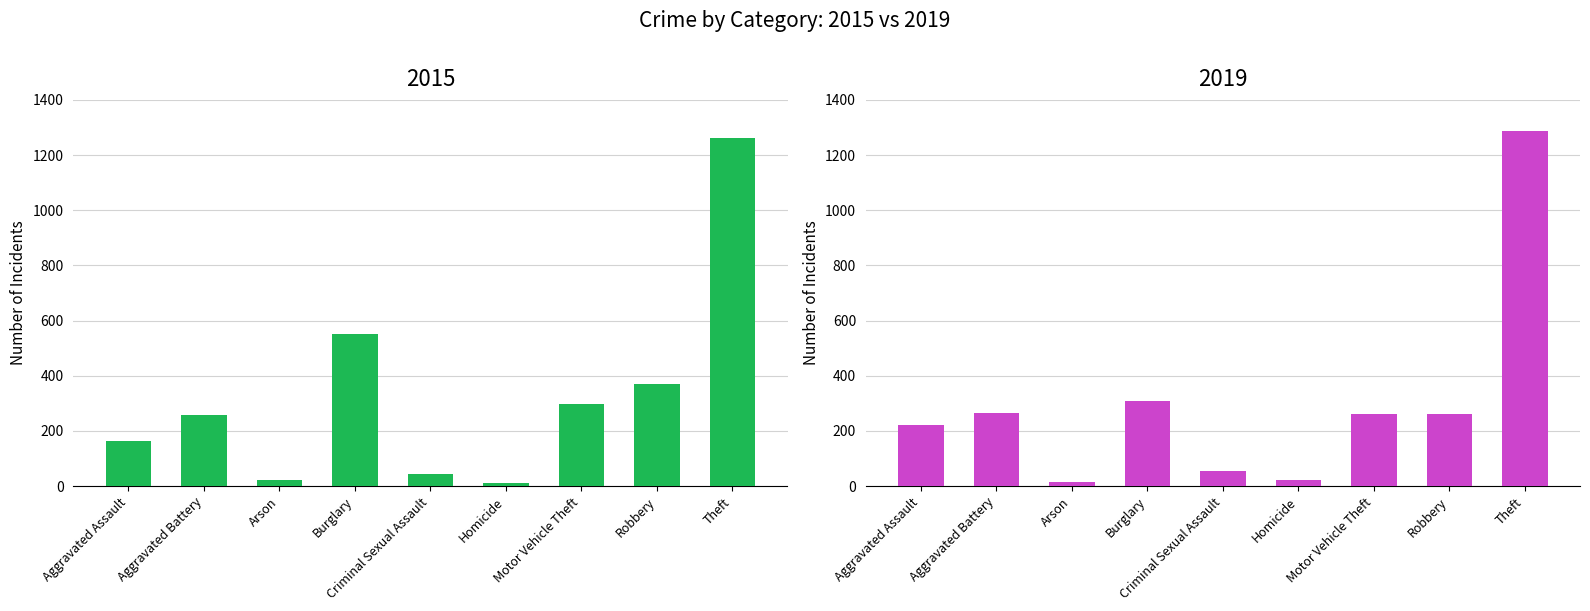

What are all the series names shown in the legend?

2015, 2019